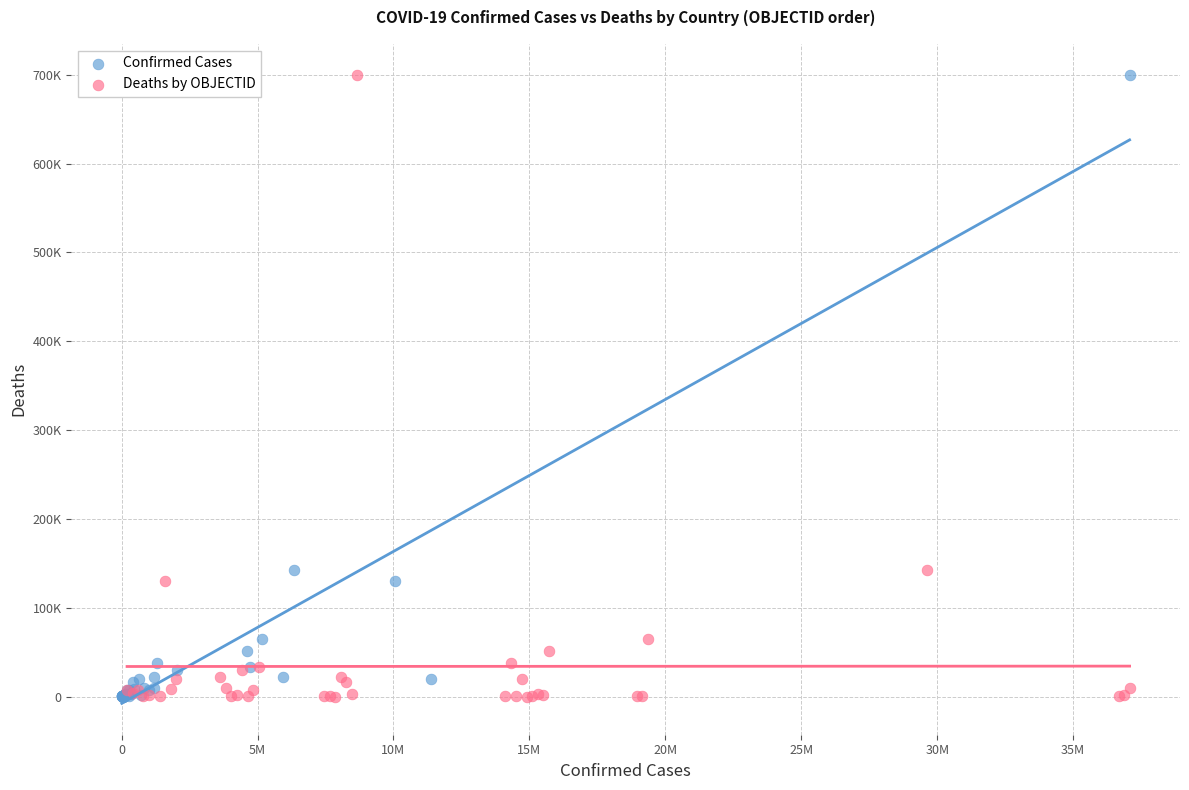

What are all the series names shown in the legend?

Confirmed Cases, Deaths by OBJECTID